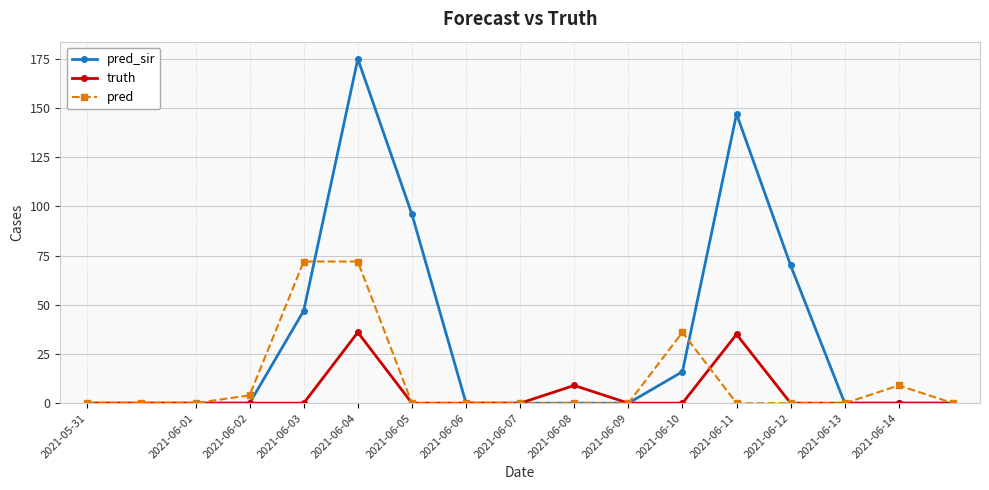

Which series has the widest spread of values?

pred_sir